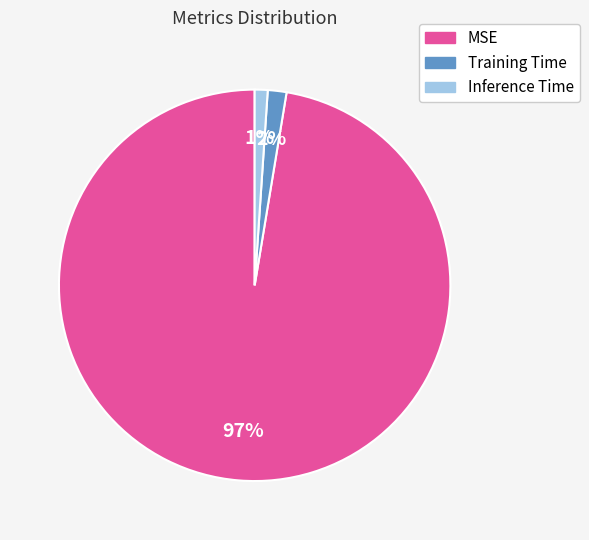

To the nearest percent, what portion does Training Time represent?

2%